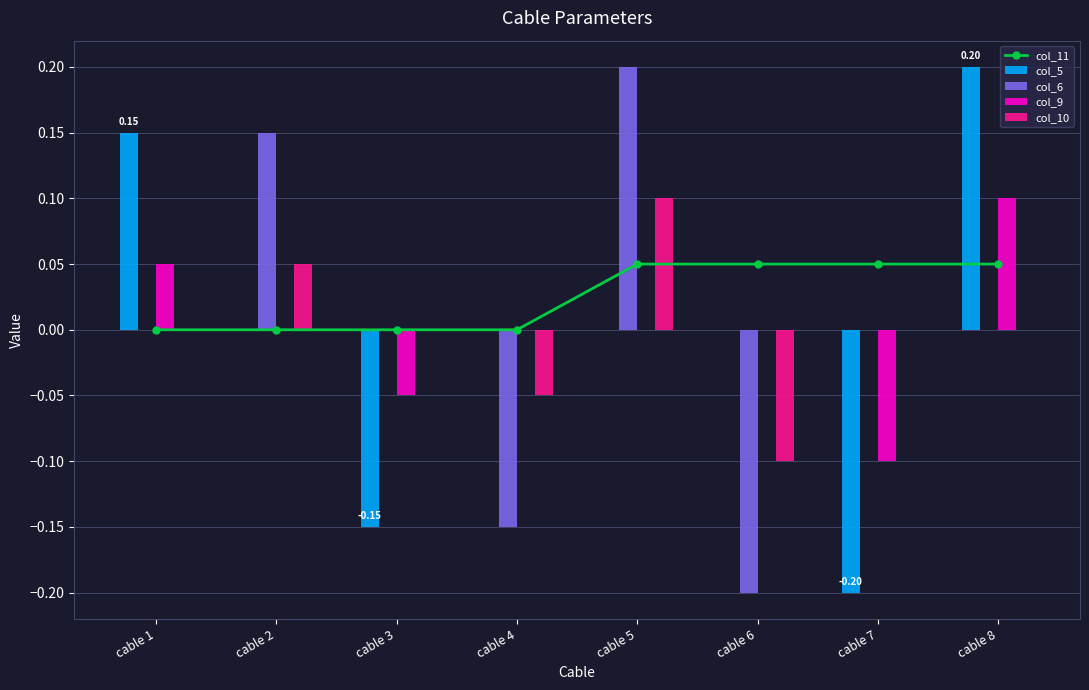

The value of col_9 at cable 7 is -0.1. True or false?

True